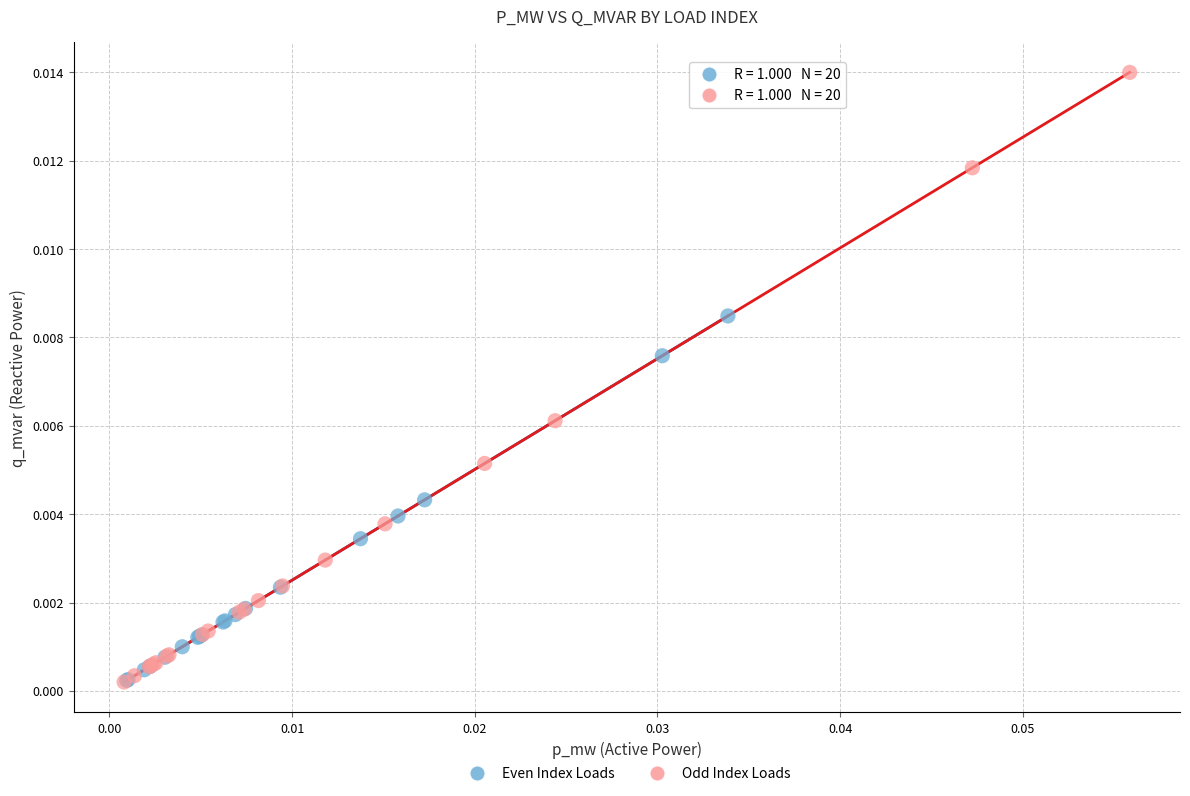

Which series contains the highest Y value?

Odd Index Loads